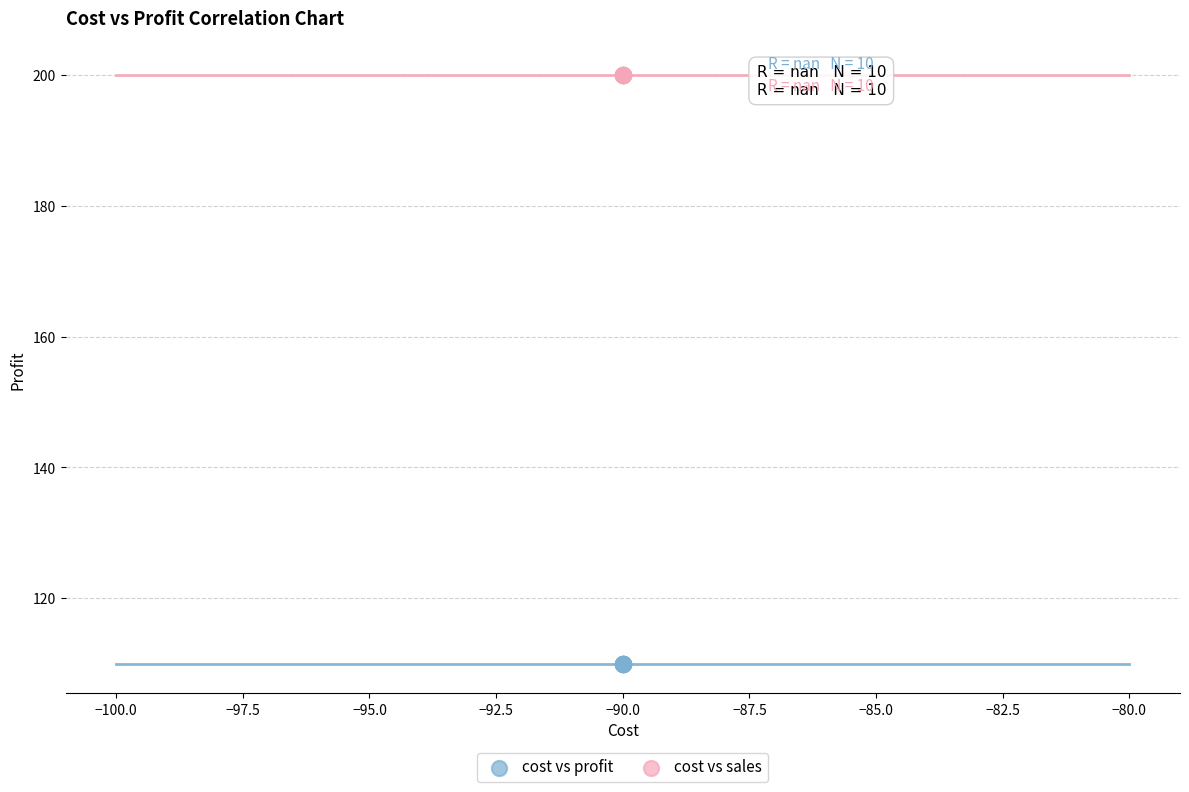

Which series reaches the minimum Y coordinate?

cost vs profit